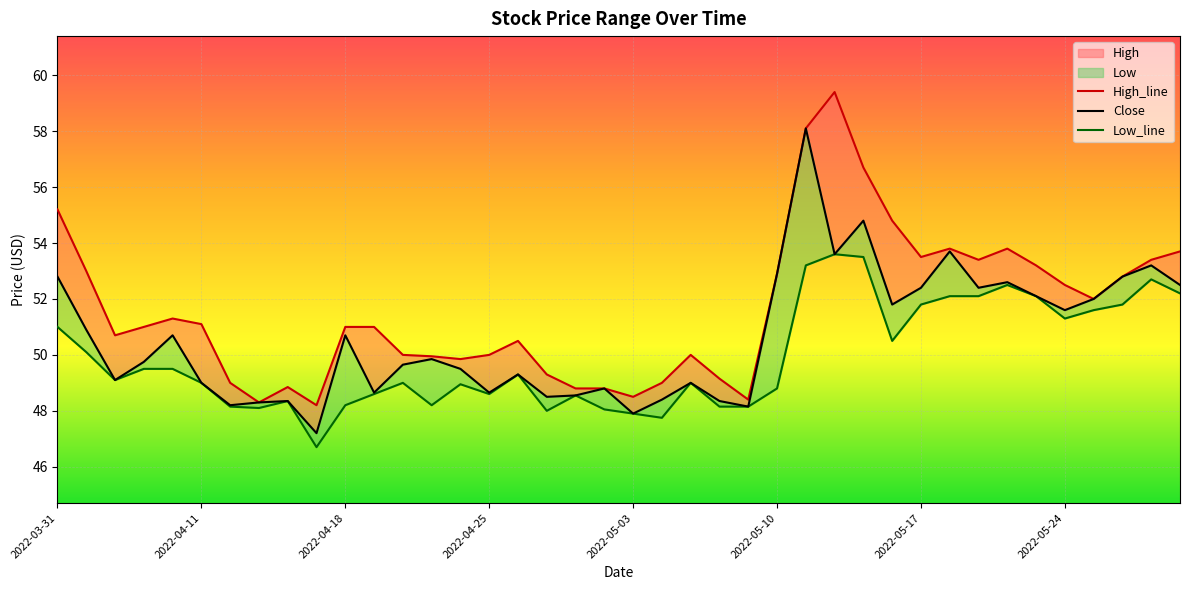

How many values in the High_line series are below 51?

18